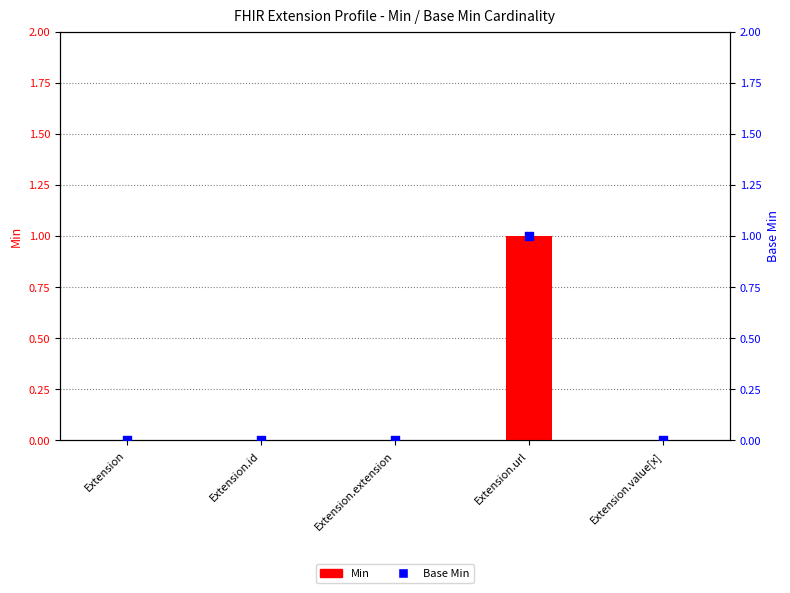

Which series reaches the minimum Y coordinate?

Min